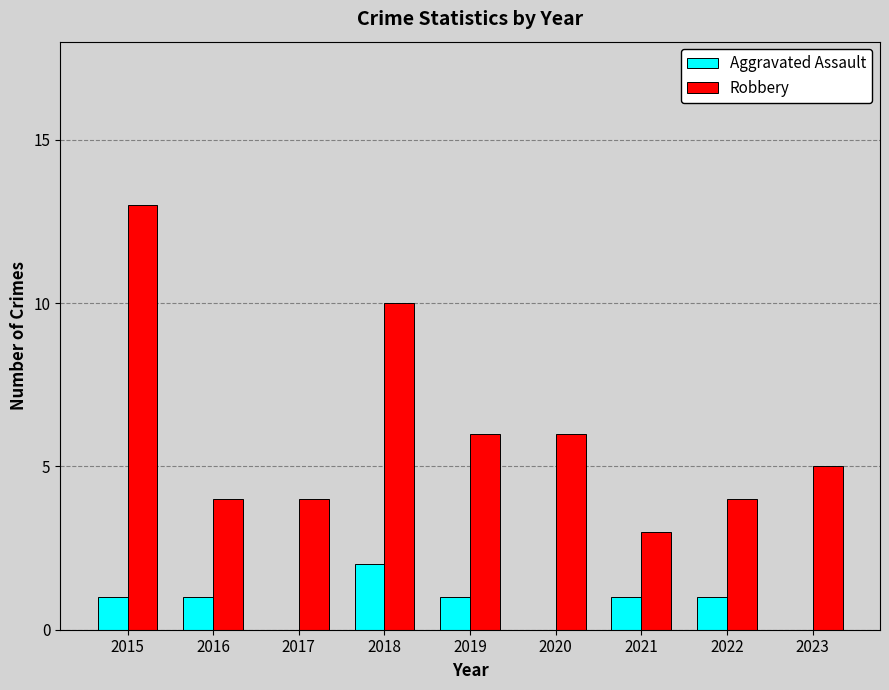

Which series has the largest total across all categories?

Robbery